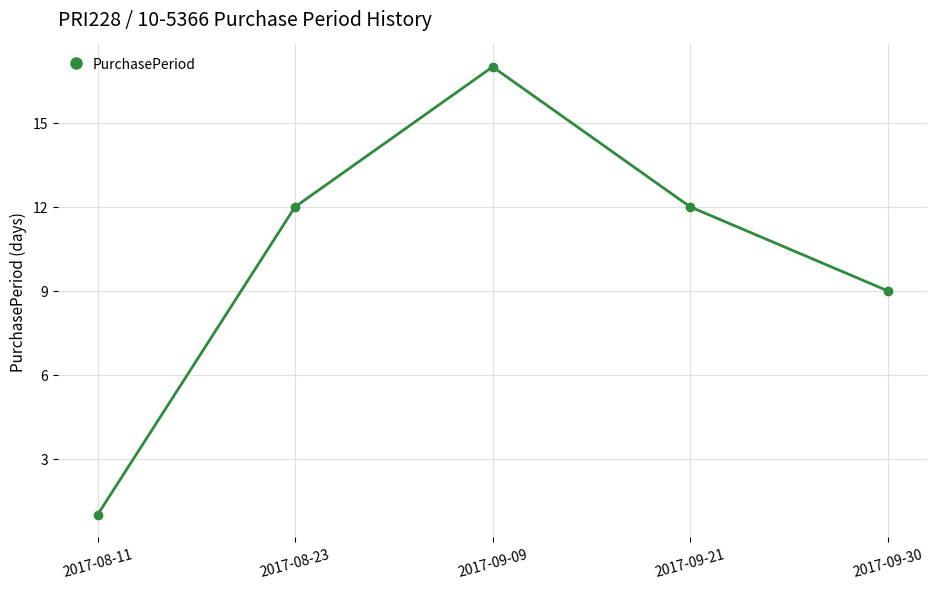

Reading left to right, list all the values displayed in this chart.

2017-08-11=1	2017-08-23=12	2017-09-09=17	2017-09-21=12	2017-09-30=9